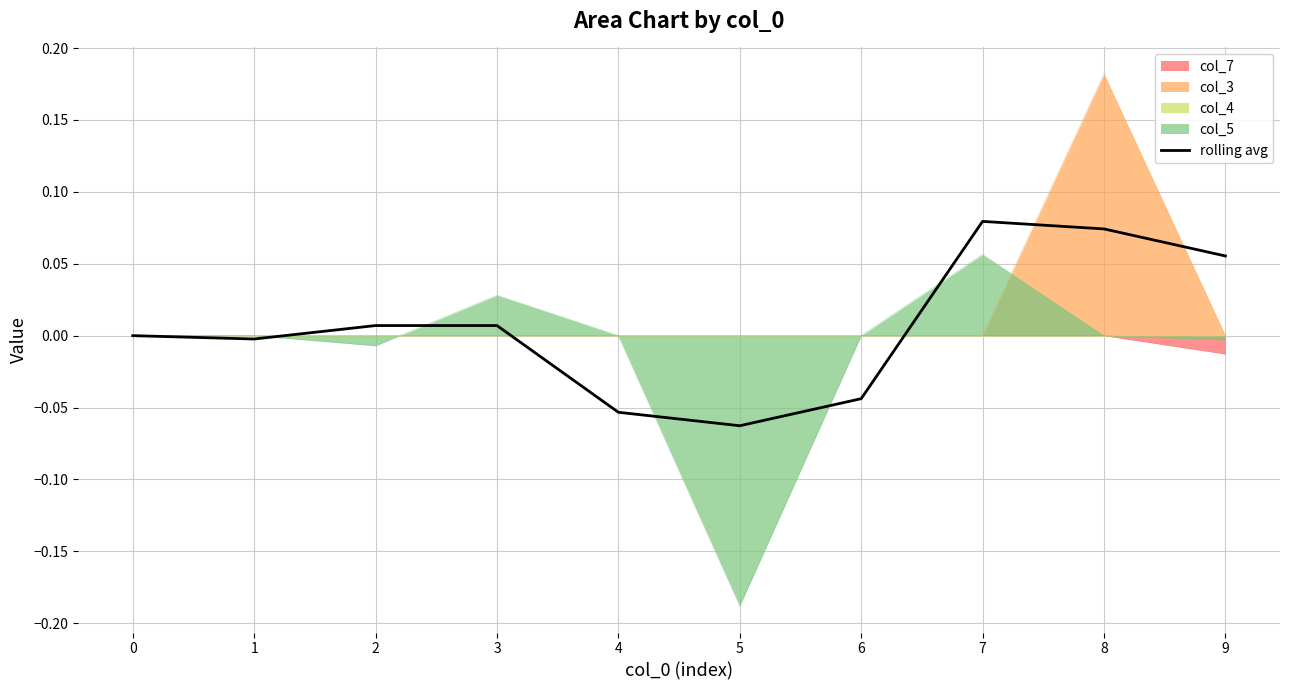

Does the chart display data point markers on the line(s)?

No